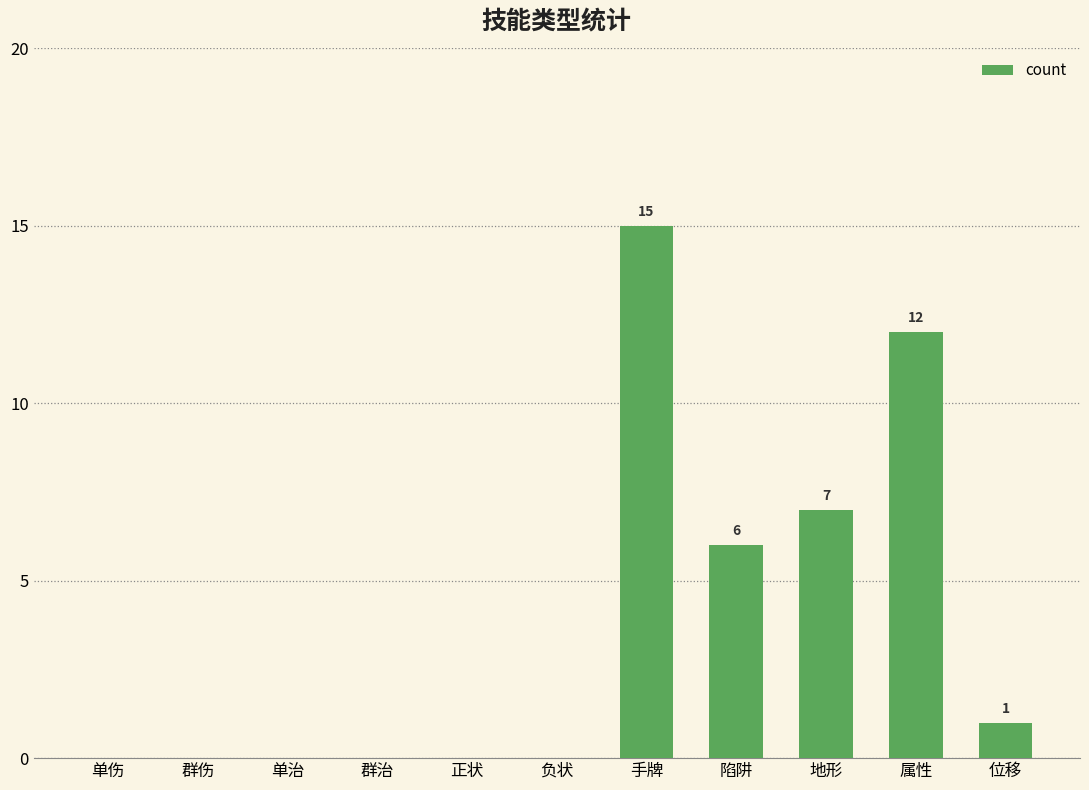

What is the sum of all values?

41